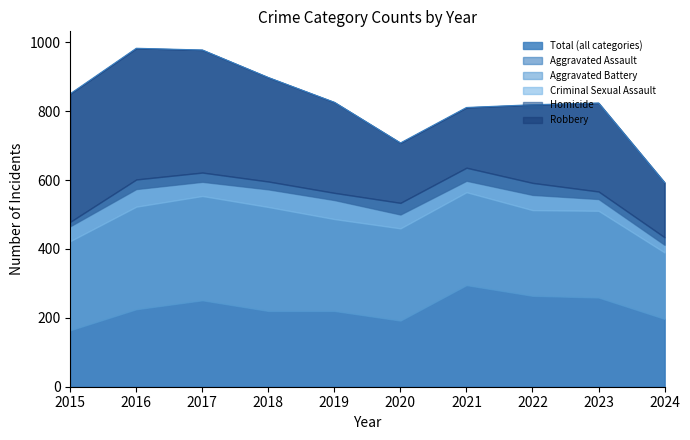

Does the chart have visible grid lines?

No